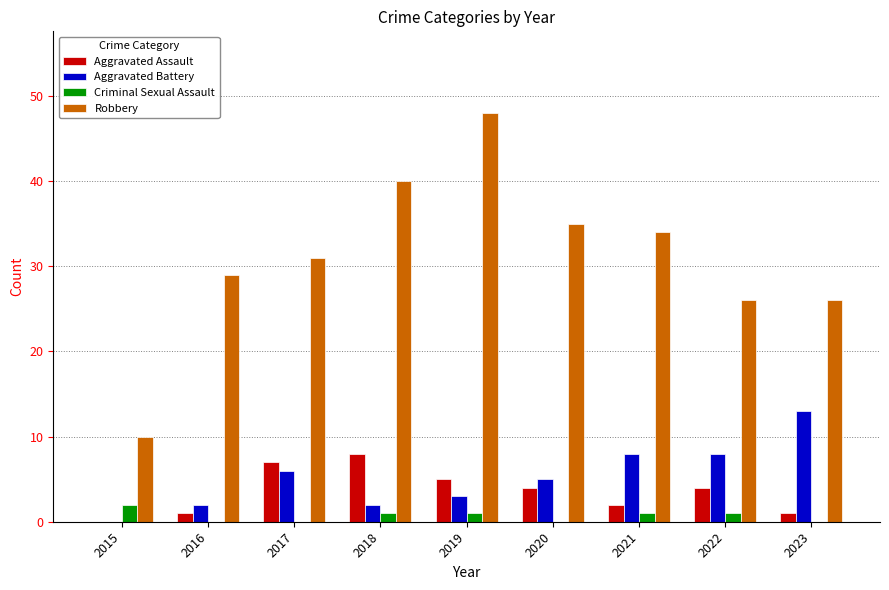

Which series changed the most between 2019 and 2020?

Robbery